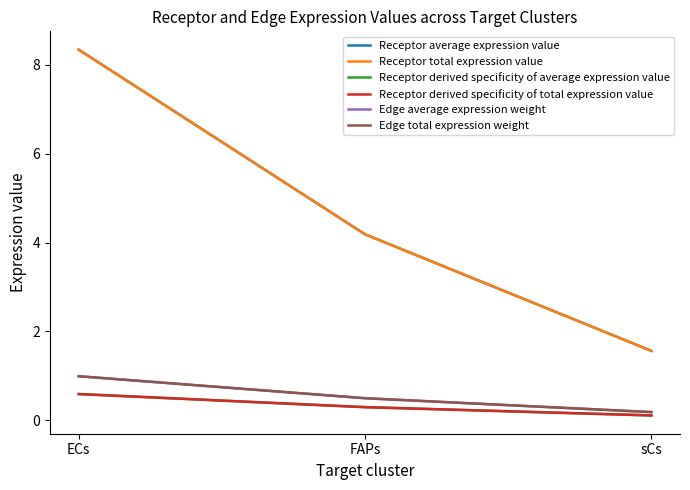

What position from the left is sCs?

3